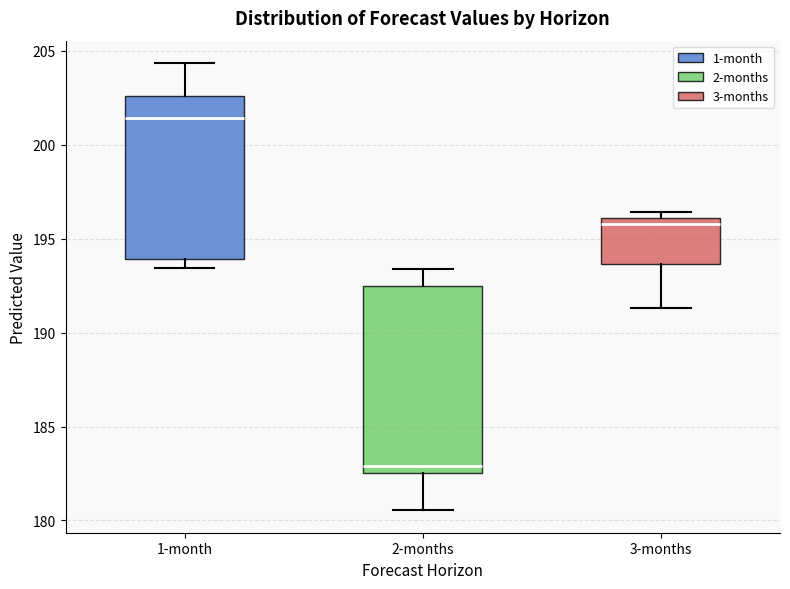

Reading left to right, transcribe this box plot: for each box, give where its median line is, the range the box spans, and where its two whiskers end, as read against the y-axis. The values are not printed on the chart, so give them approximately, as read against the axis.

1-month: median 201.5, box 194.0 to 202.5, whiskers 193.5 to 204.5
2-months: median 183.0, box 182.5 to 192.5, whiskers 180.5 to 193.5
3-months: median 196.0 (just below the box's upper edge), box 193.5 to 196.0, whiskers 191.5 to 196.5